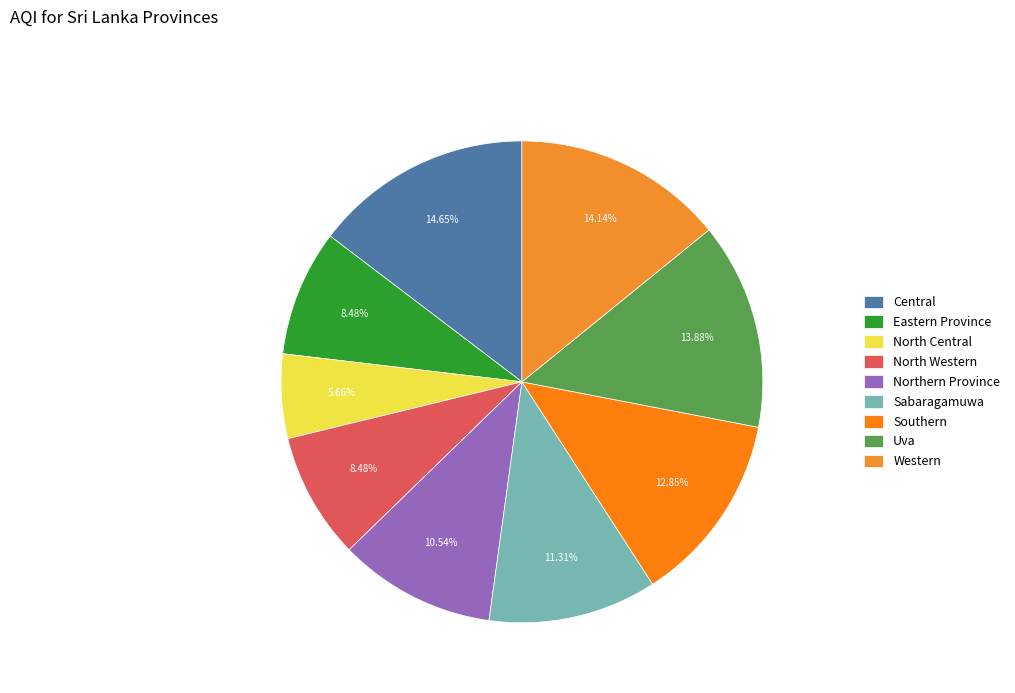

What percentage is the Uva slice, to the nearest percent?

14%